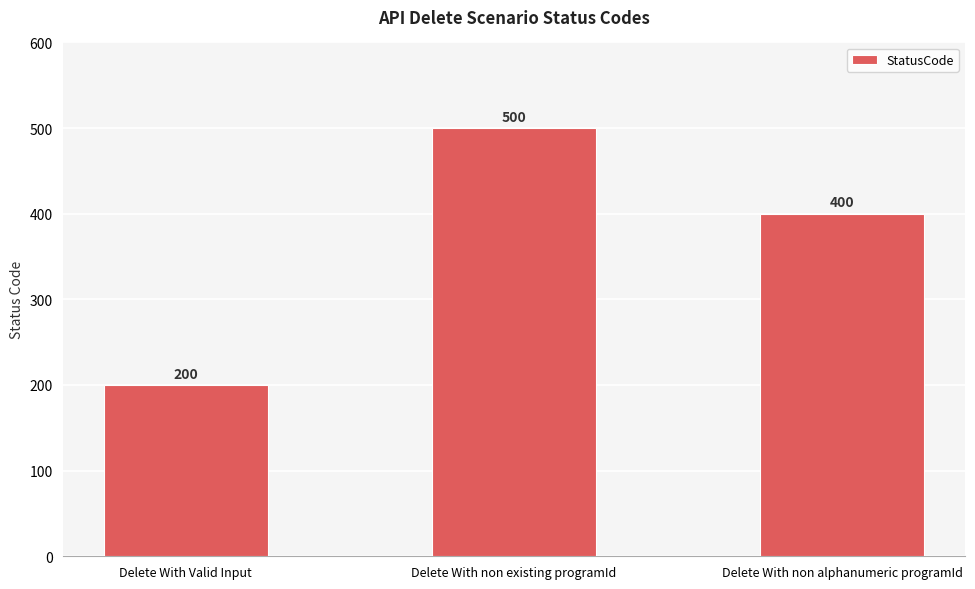

Reading right to left, what are all the values shown in this chart?

400	500	200